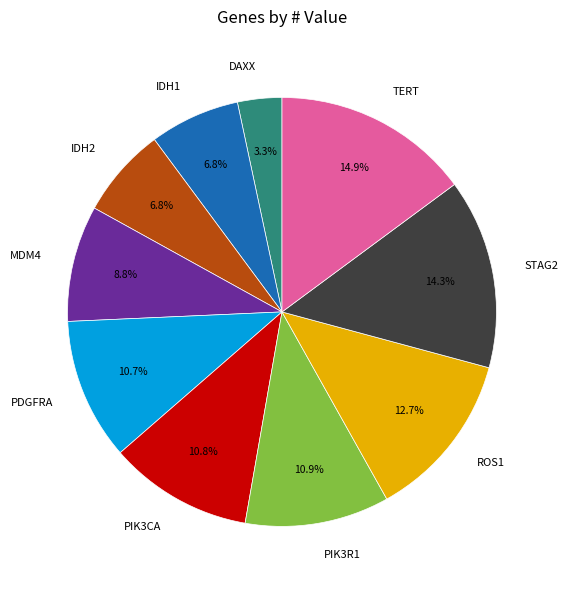

Approximately how many times larger is the value at PDGFRA compared to MDM4?

1.2